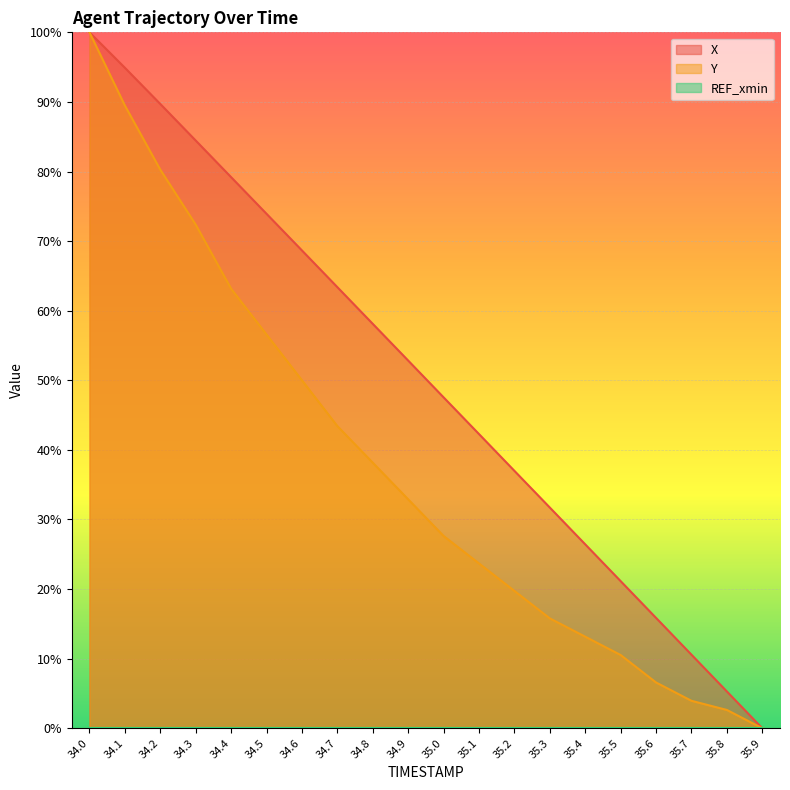

What position from the right is 35.8?

2